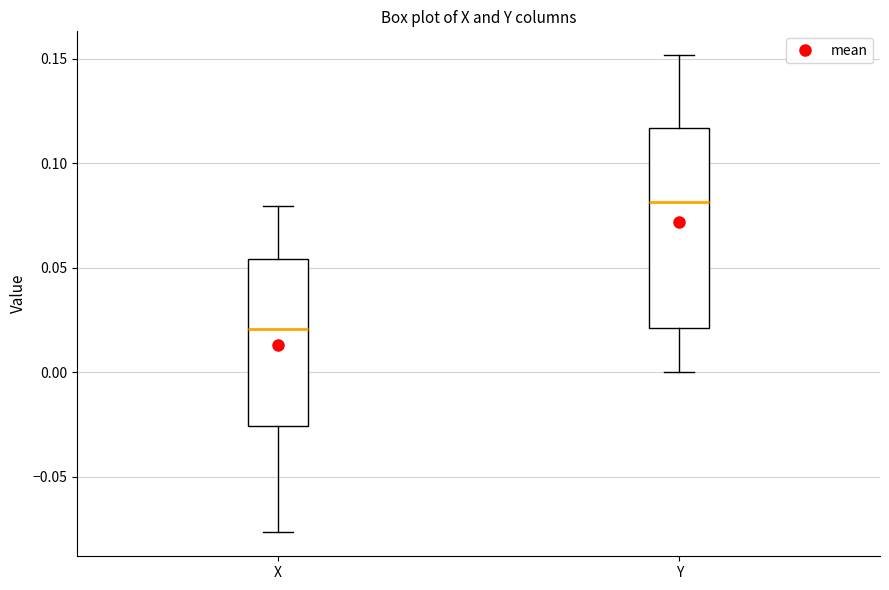

Where does the upper whisker of the box for X end on the y-axis? The values are not printed on the chart, so give them approximately, as read against the axis.

0.080